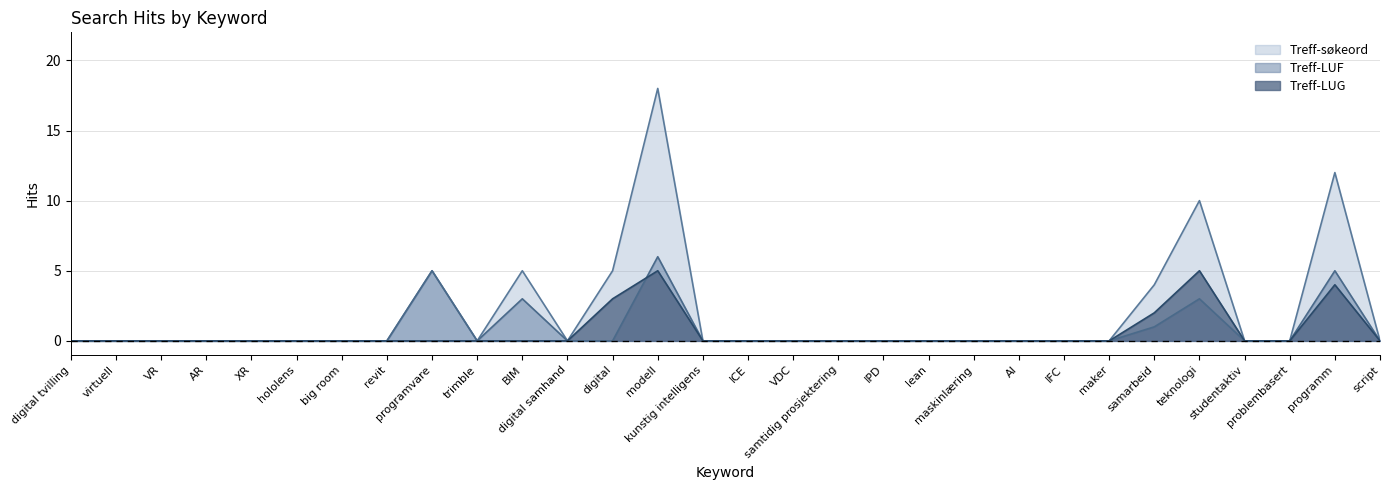

Does the chart display data point markers on the line(s)?

No